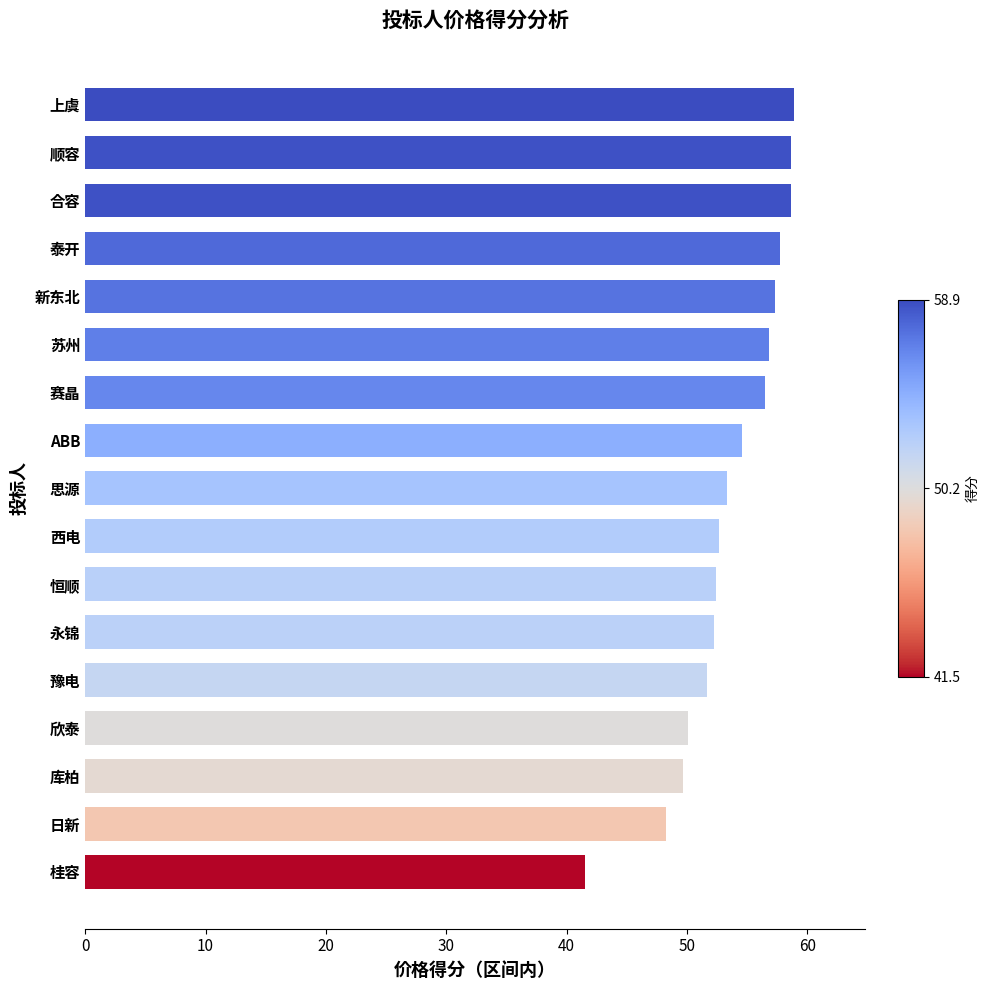

Which has a higher value, 泰开 or 永锦?

泰开